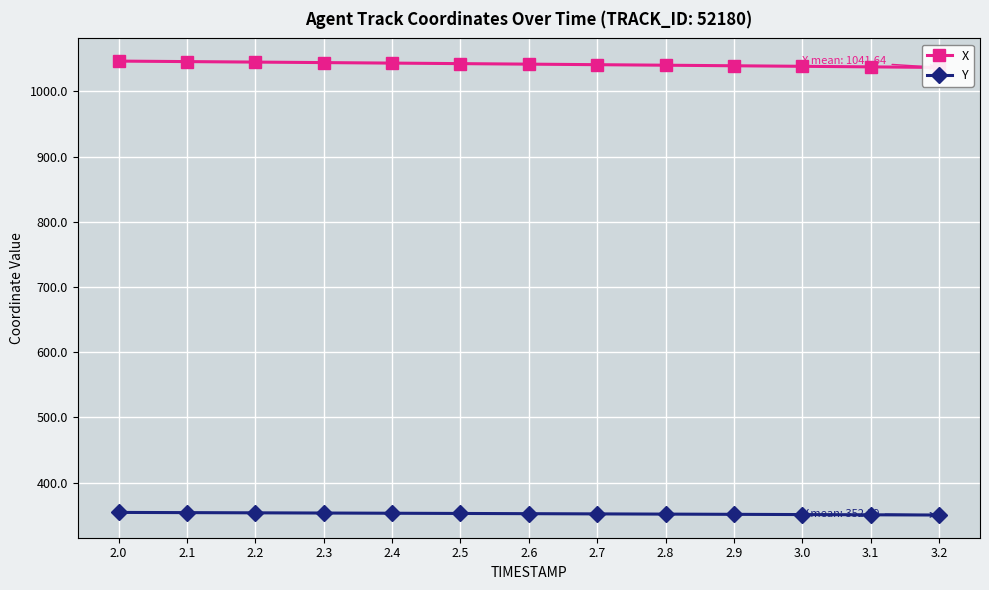

What is the minimum value for Y?

350.3